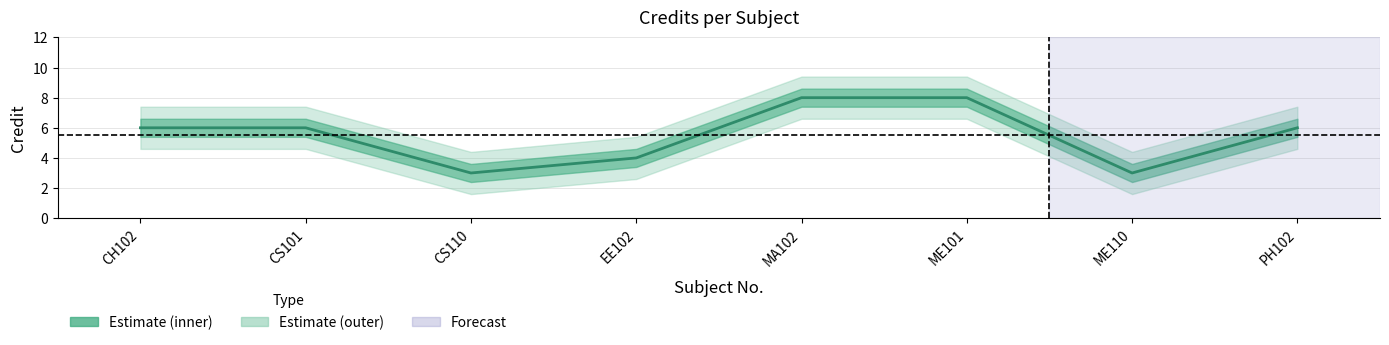

Reading right to left, what are all the values shown in this chart?

PH102=6	ME110=3	ME101=8	MA102=8	EE102=4	CS110=3	CS101=6	CH102=6